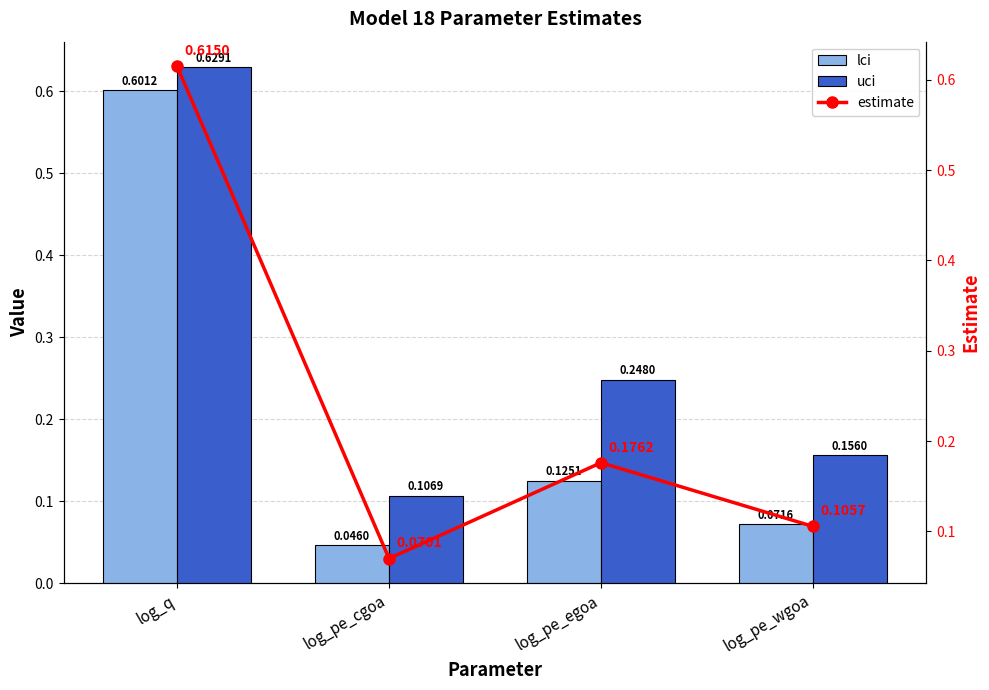

What is the label of the 4th bar from the left?

log_pe_wgoa